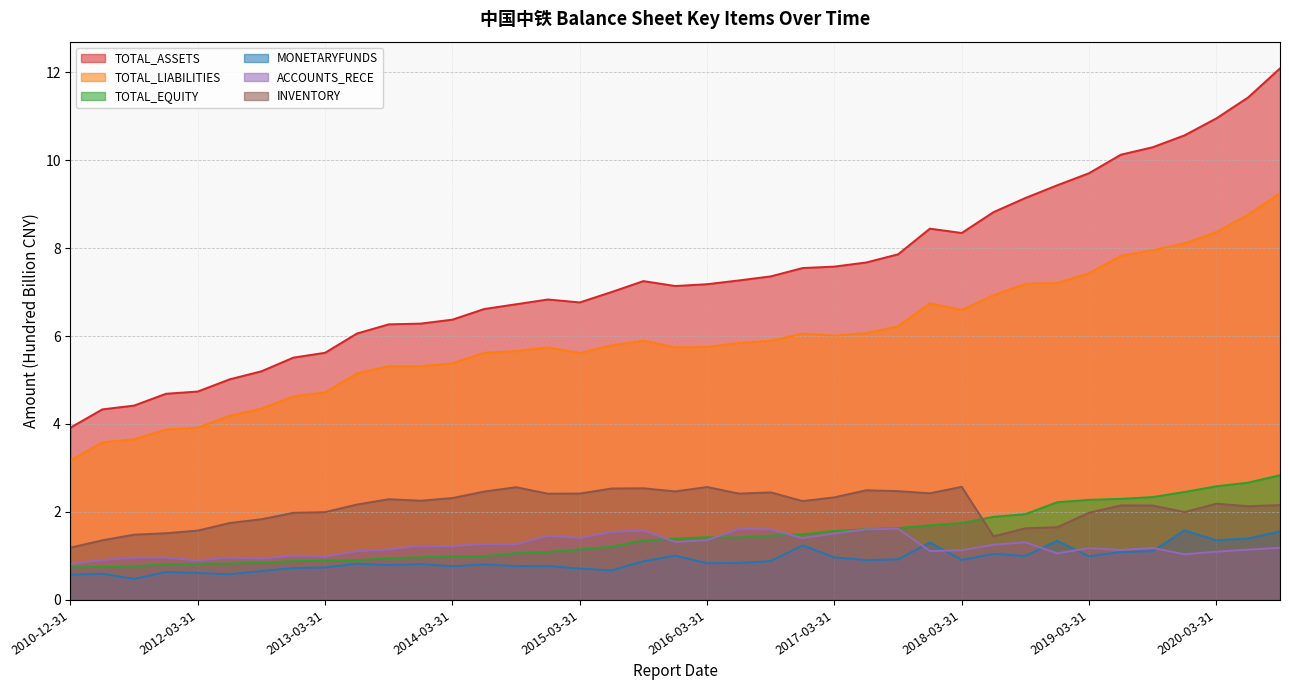

What is the difference between the maximum and minimum values in the TOTAL_EQUITY series?

2.1